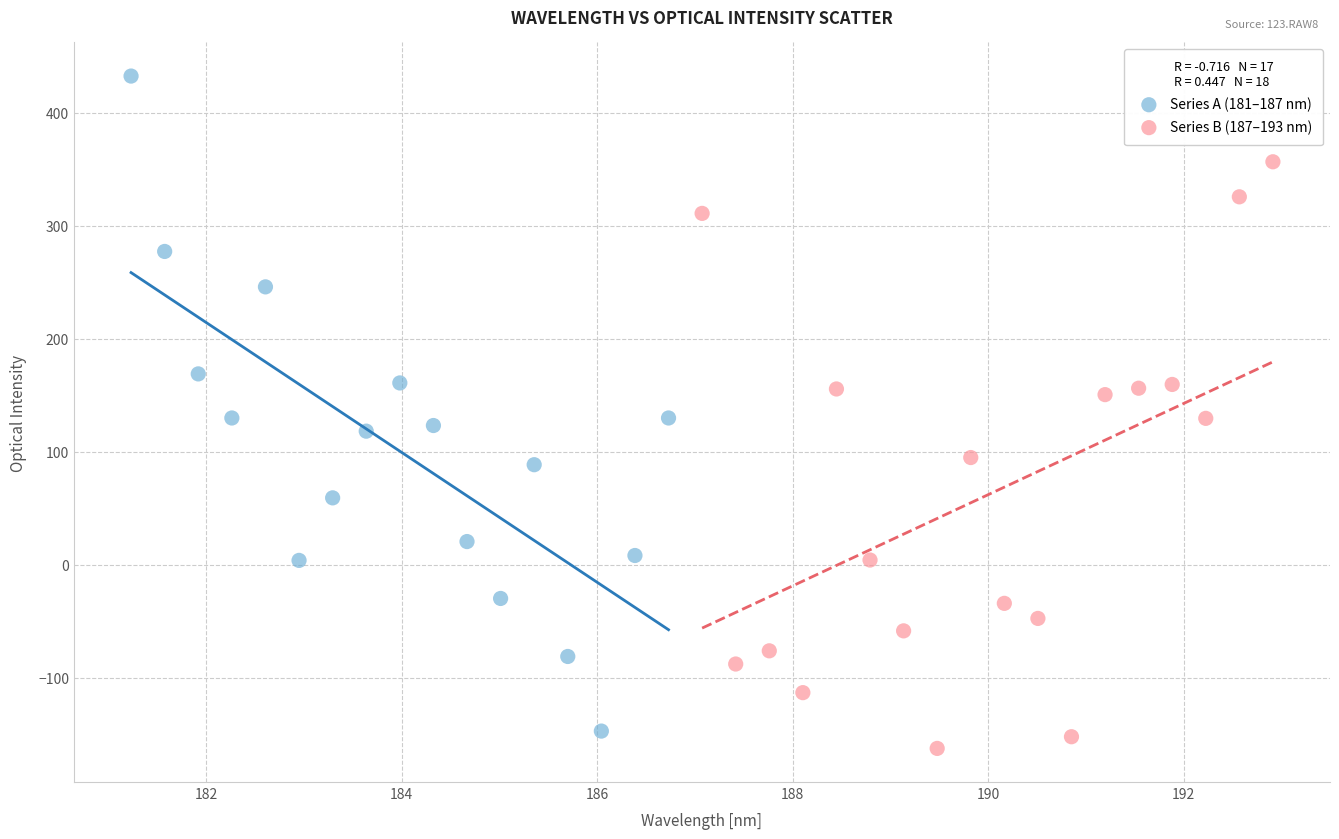

Which series has the largest Y range (max minus min)?

Series A (181–187 nm)